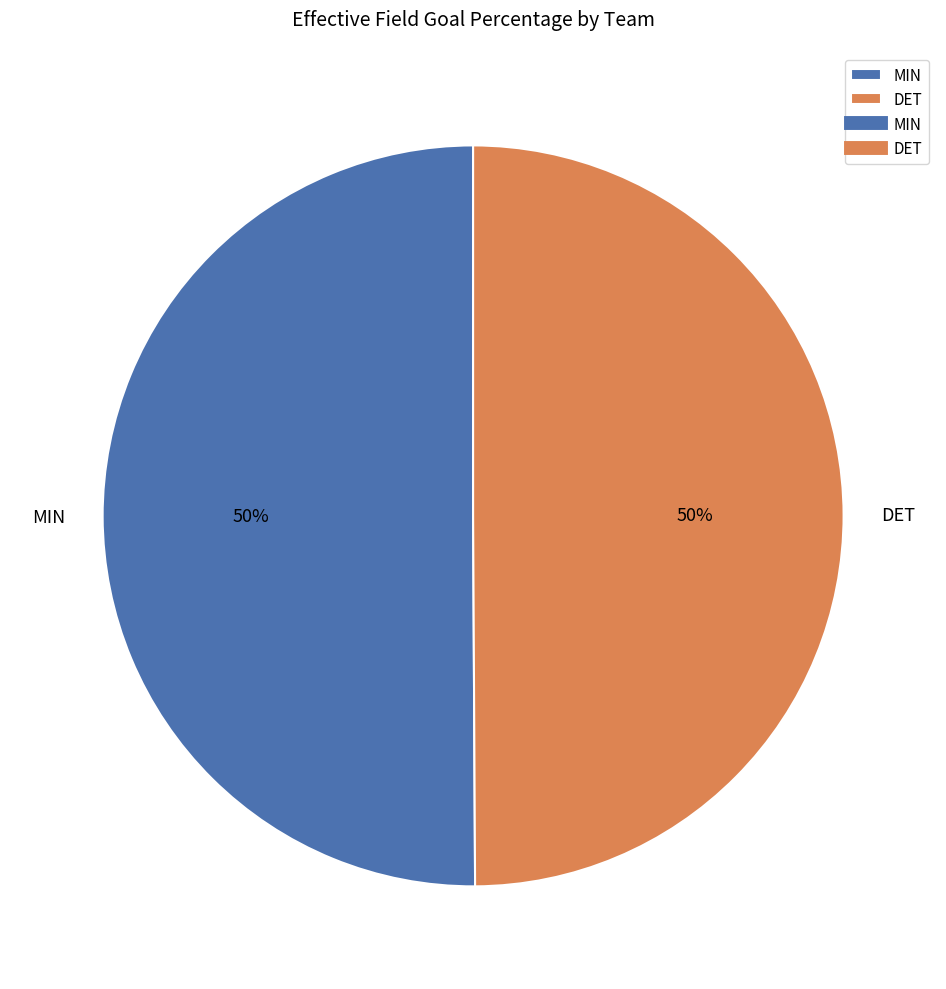

Is it true that MIN is 50% of the pie?

True